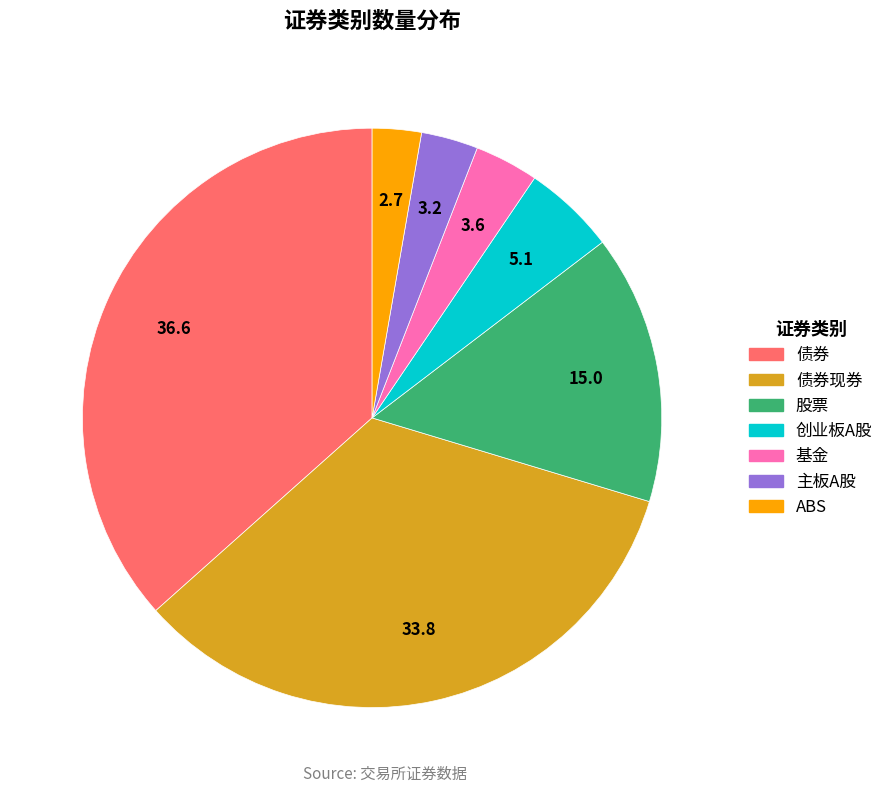

Does any single category account for the majority?

No